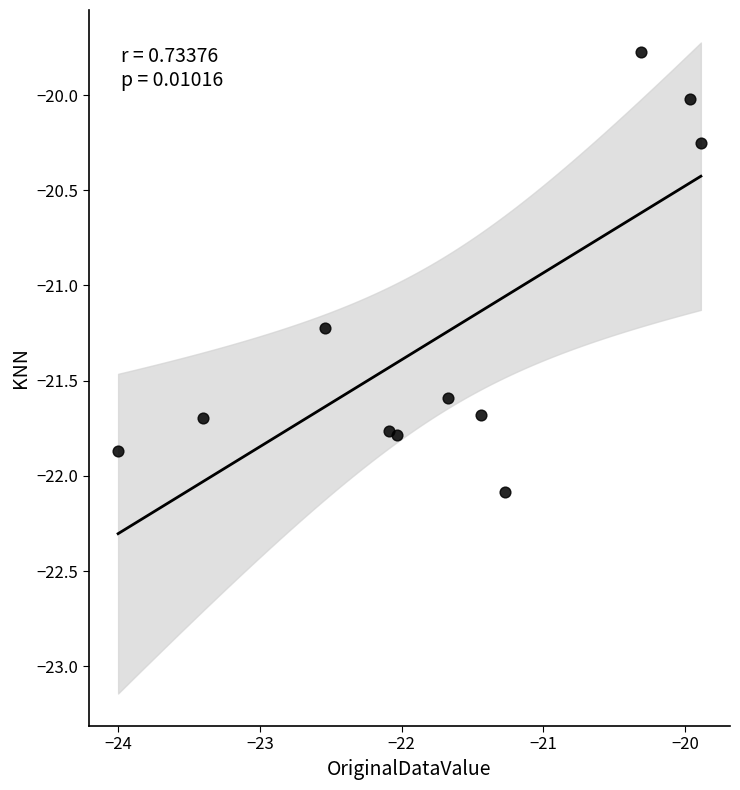

What is the average X value?

-21.7